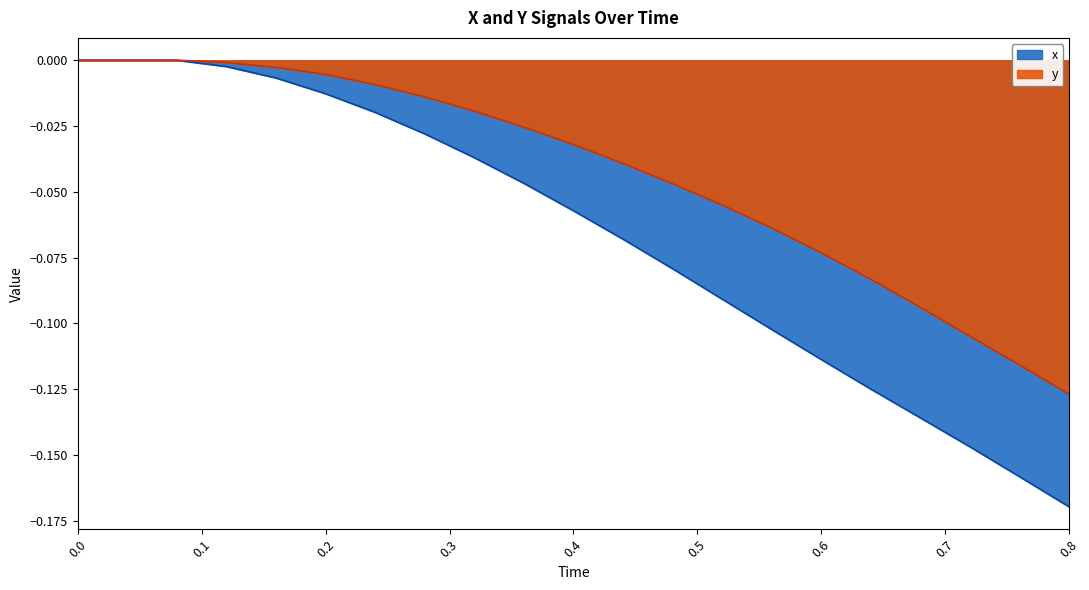

Which series has the widest spread of values?

x